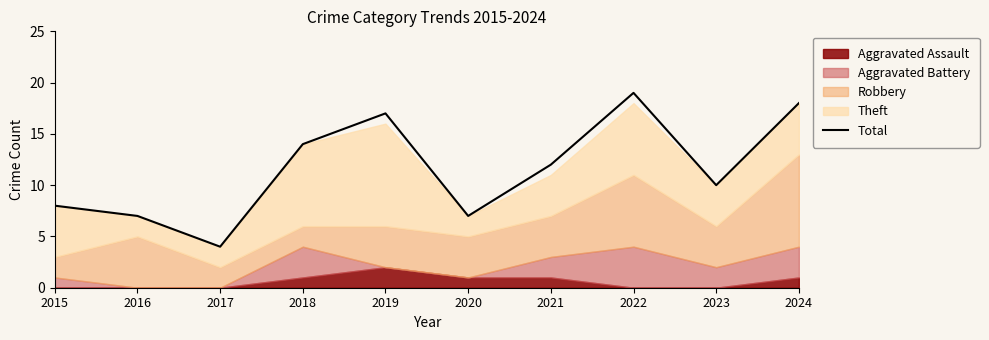

True or false: the data shows 12 at 2021.

True